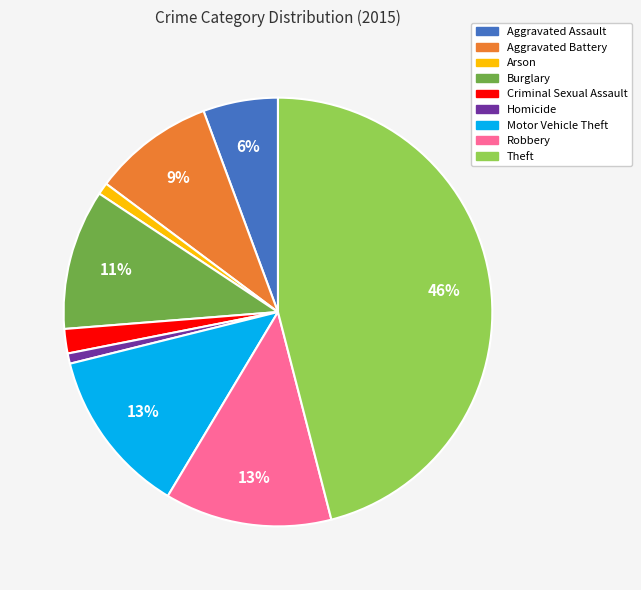

What is the largest slice in the pie chart?

Theft